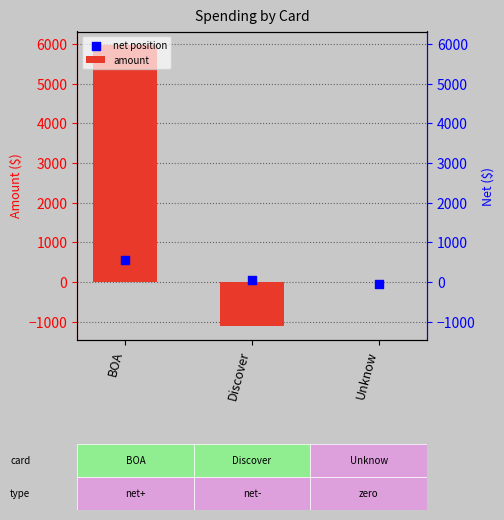

What is the total value across all series at Unknow?

-58.6